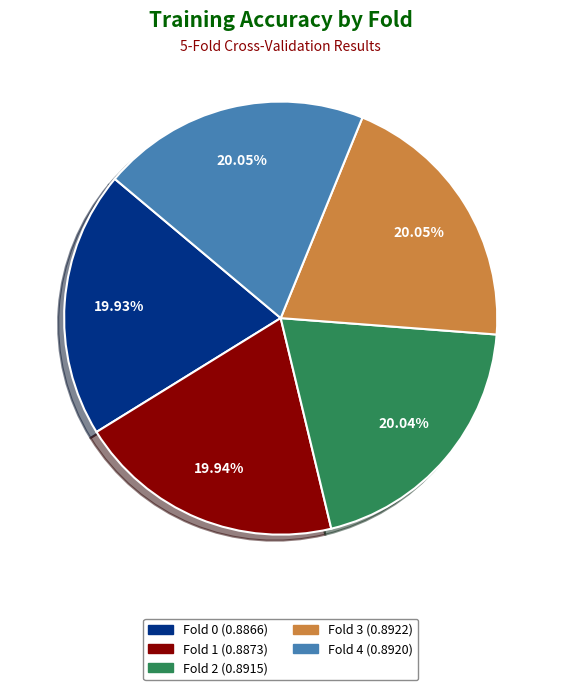

Combined, do Fold 4 and Fold 3 account for over 50%?

No